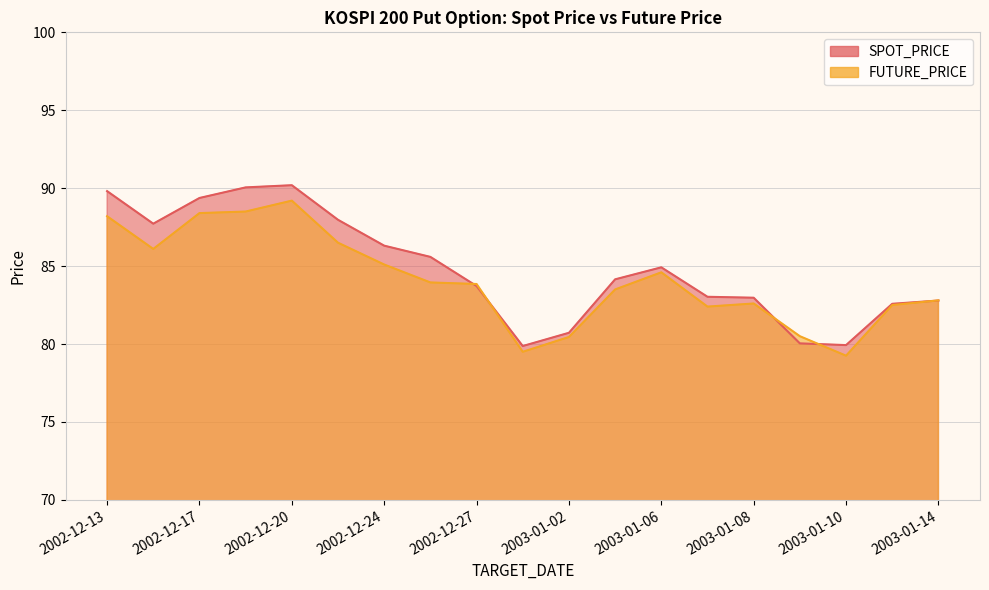

Between 2002-12-20 and 2002-12-30, which series saw the biggest shift?

SPOT_PRICE